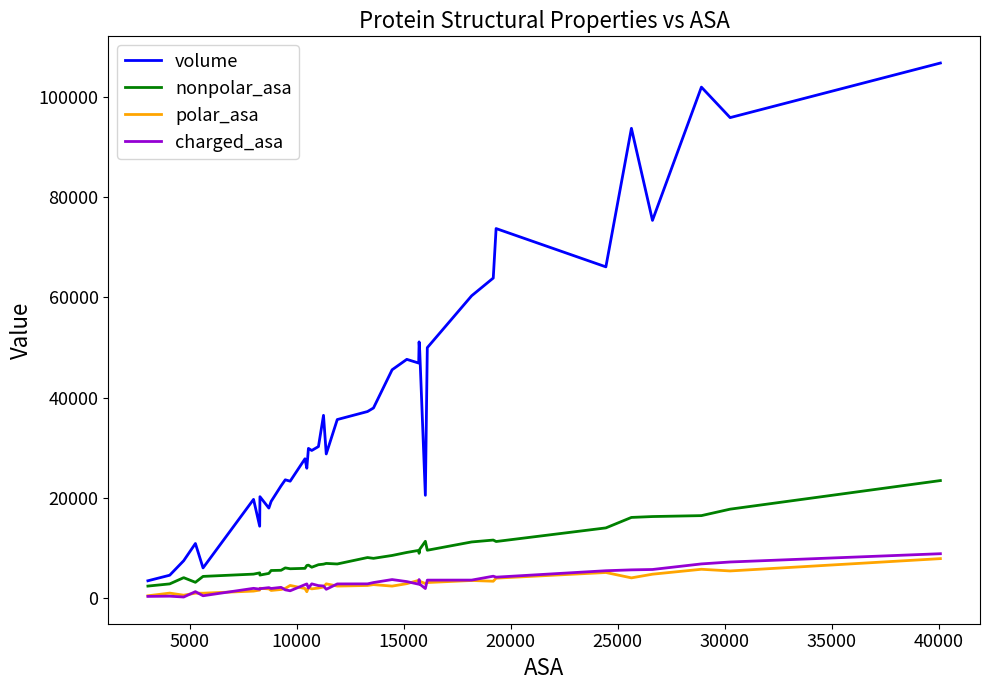

Reading right to left, extract all data points from this chart.

volume: 106814	95913	102003	75389	93777	66107	73757	63872	60328	49970	20484	49318	51121	46893	47634	45551	37923	37211	35611	28739	36452	30217	29437	29850	25888	27779	23299	23575	22368	19258	17930	20200	20200	14306	19668	5978	10855	7419	4521	3409
nonpolar_asa: 23425	17714	16424	16238	16063	13971	11252	11543	11164	9508	11296	9700	8896	9480	9069	8466	7892	8051	6766	6878	6731	6620	6117	6535	6471	5895	5812	5984	5506	5463	4882	4548	4548	4991	4741	4284	3105	4032	2788	2352
polar_asa: 7835	5375	5710	4725	3992	5062	3936	3321	3468	3059	2859	3308	3177	3498	2834	2346	2646	2470	2354	2801	2156	1958	1796	2059	1221	1862	2479	1888	1674	1478	1788	1913	1913	1548	1350	929	930	531	949	412
charged_asa: 8816	7164	6779	5664	5588	5417	4133	4325	3546	3540	1862	2746	3652	2728	3248	3652	3056	2794	2783	1708	2373	2444	2797	1960	2788	2638	1412	1601	2096	1872	2036	1830	1830	1739	1900	419	1240	166	338	291